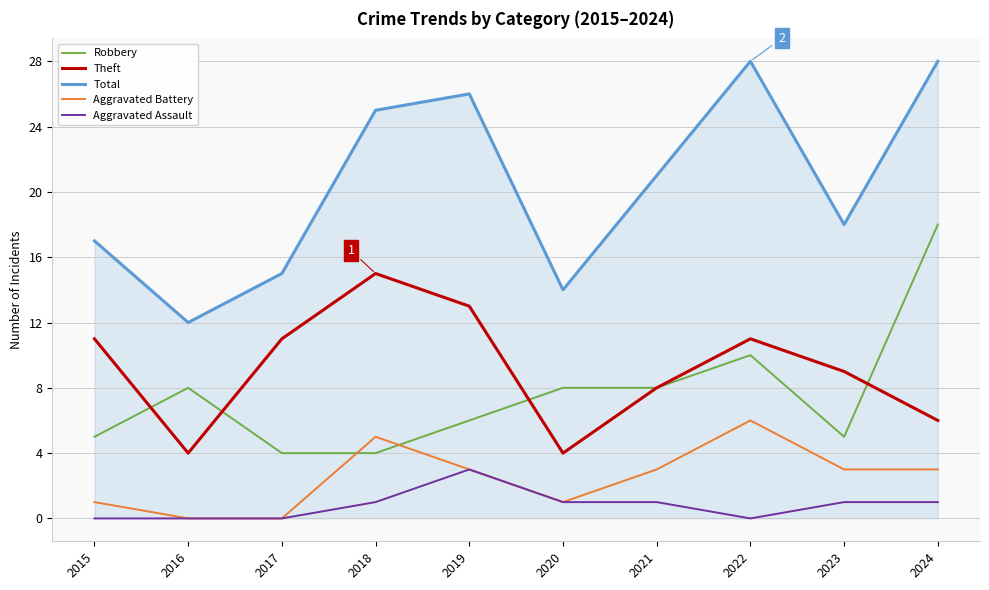

What is the difference between the maximum and minimum values in the Robbery series?

14